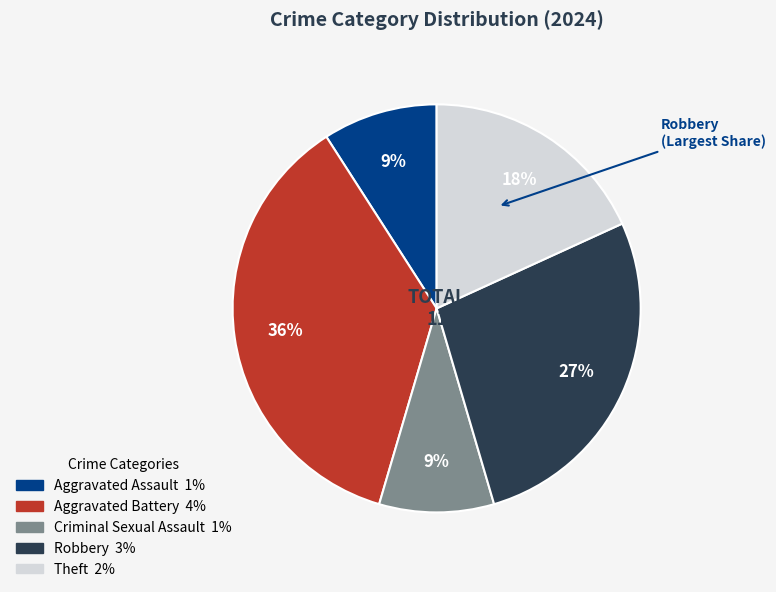

To the nearest percent, what is the difference between the largest and smallest slice percentages?

27%